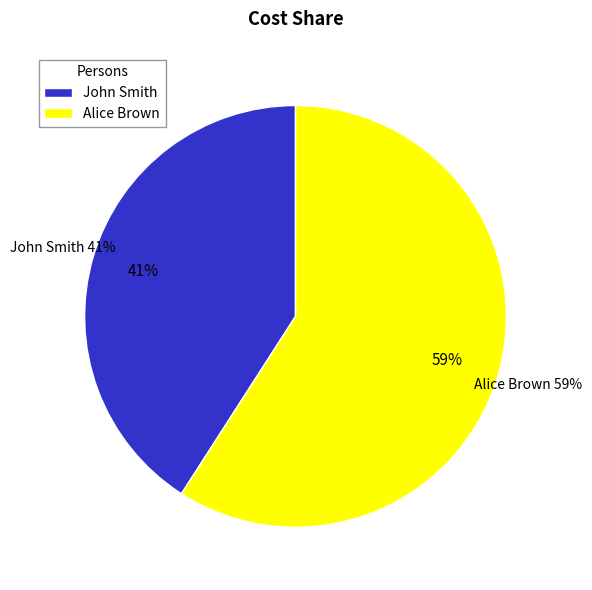

To the nearest percent, what is the average slice percentage?

50%